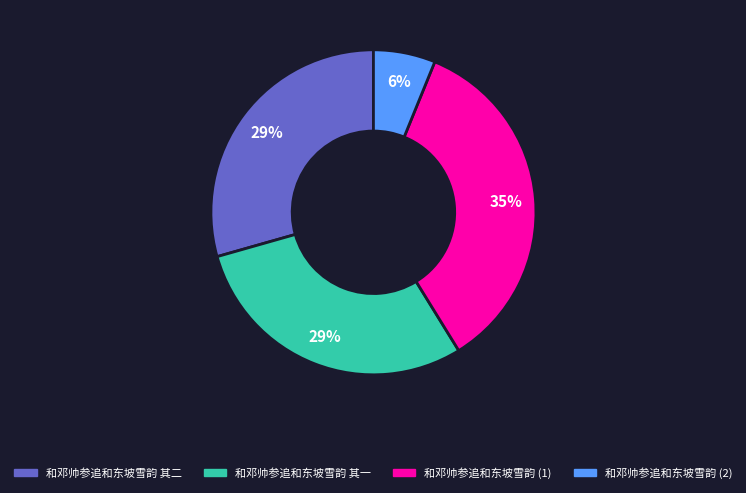

How many segments does this pie chart have?

4